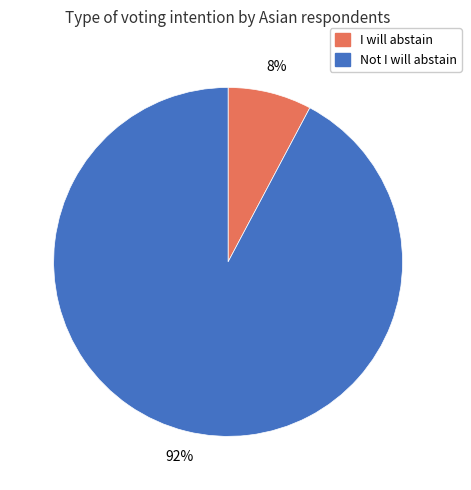

Is the sum of Not I will abstain and I will abstain greater than half?

Yes